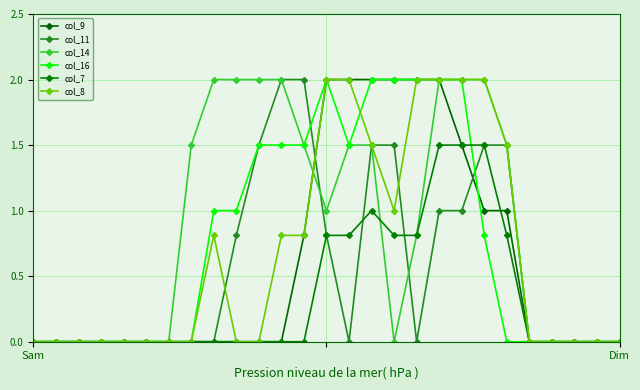

Which series ends up on top after the final intersection of col_11 and col_8?

col_8